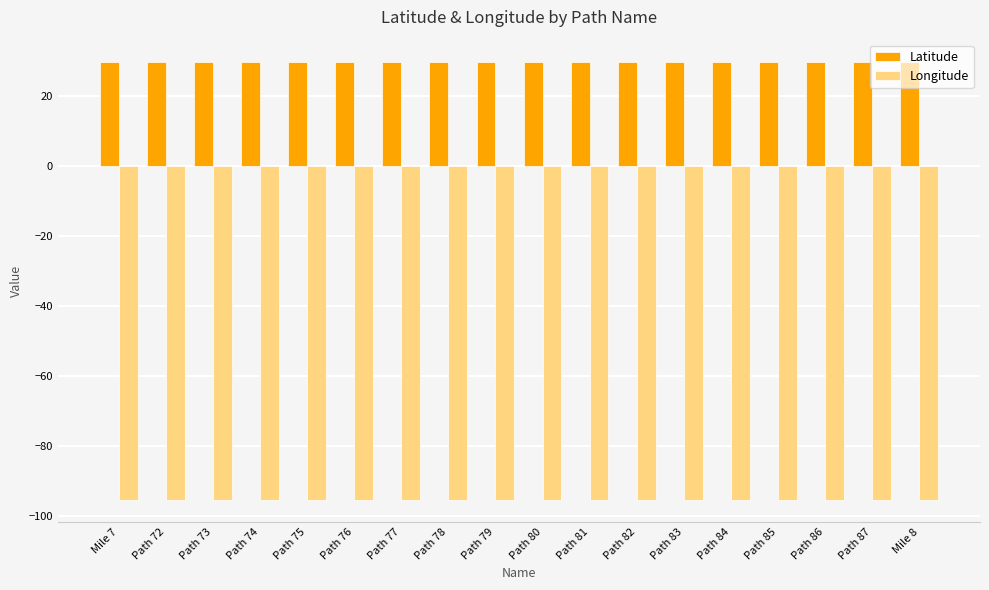

Is the value of Latitude at Path 81 greater than the value of Longitude at Path 75?

Yes